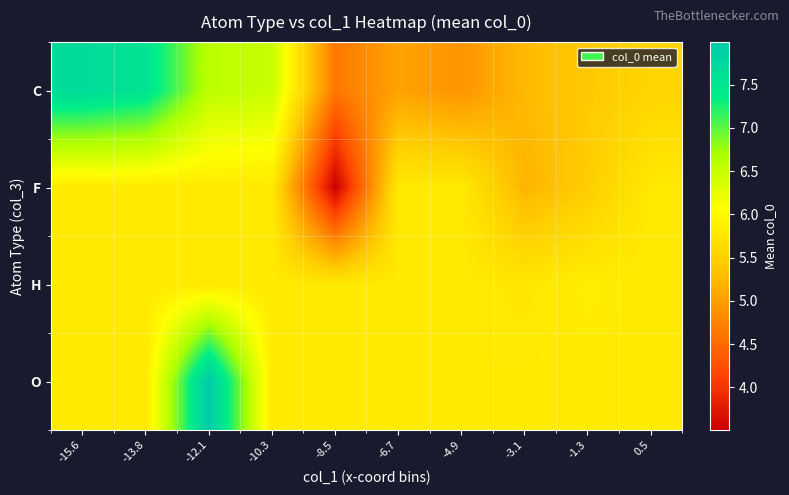

Count the number of categories in the chart.

10